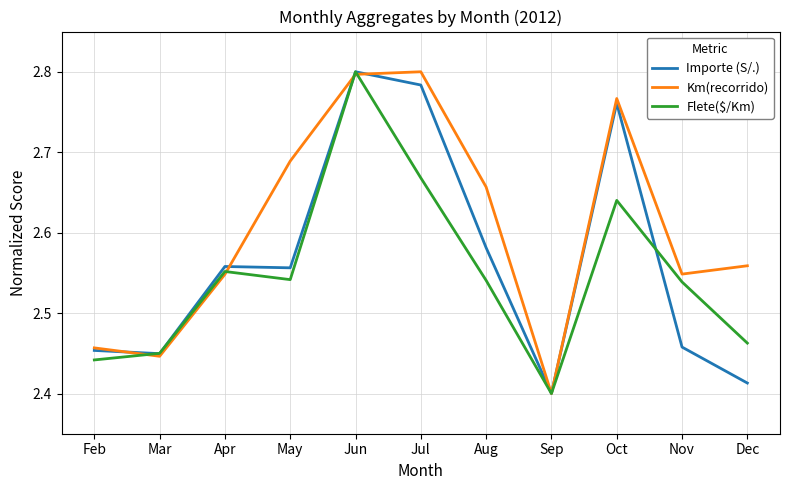

What is the difference between the maximum and second lowest values in the Flete($/Km) series?

0.4